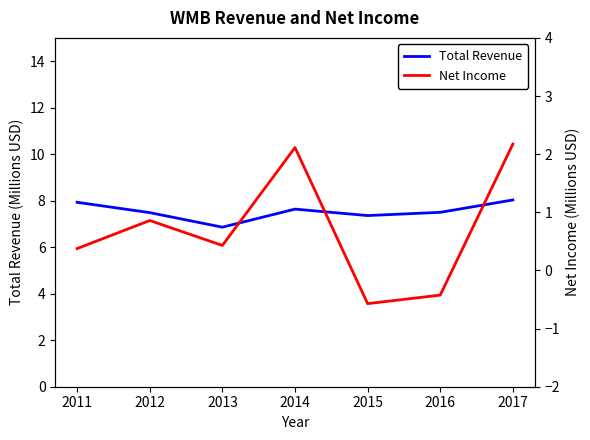

Reading left to right, what are all the values shown in this chart?

Total Revenue: 7.9	7.5	6.9	7.6	7.4	7.5	8.0
Net Income: 0.4	0.9	0.4	2.1	-0.6	-0.4	2.2